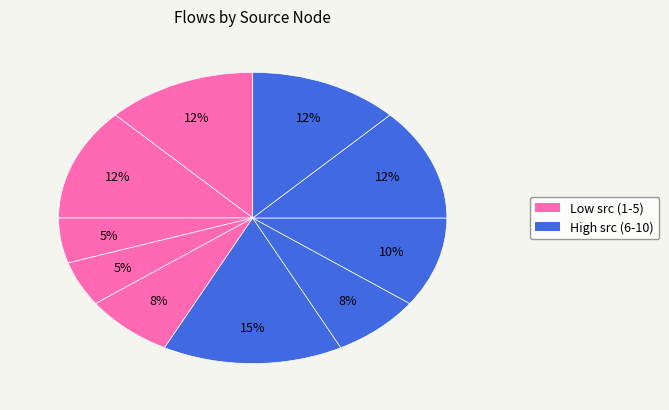

How many slices are in this pie chart?

10